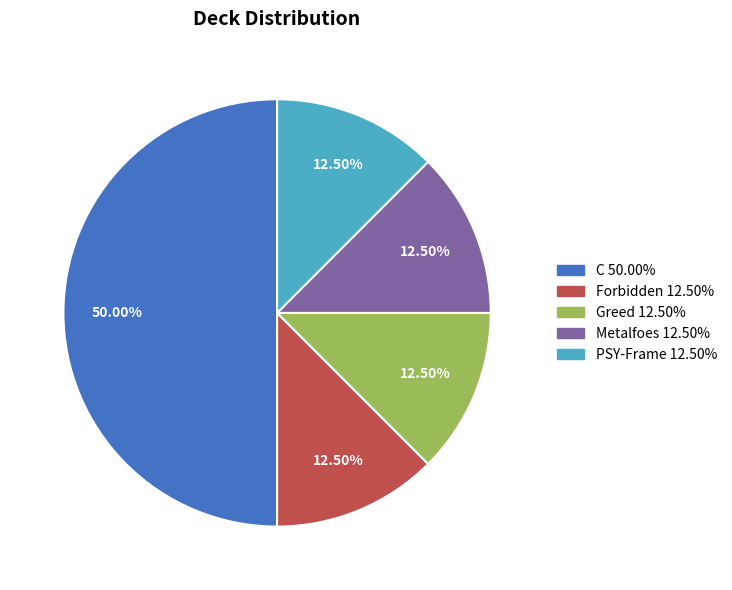

What percentage is the C slice, to the nearest percent?

50%